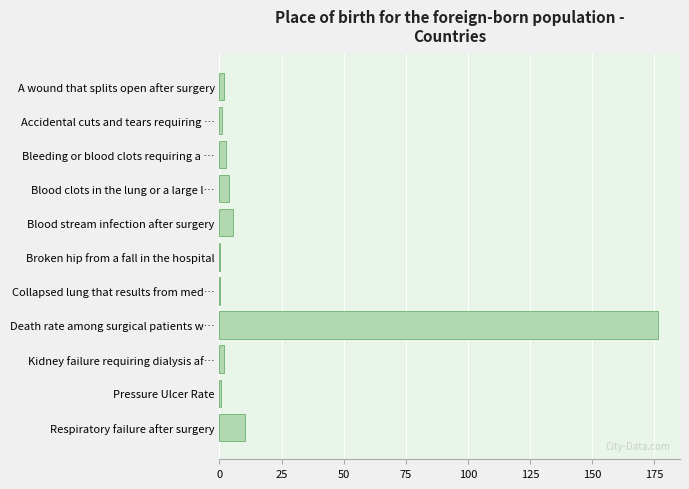

At which label is the value closest to 88?

Respiratory failure after surgery